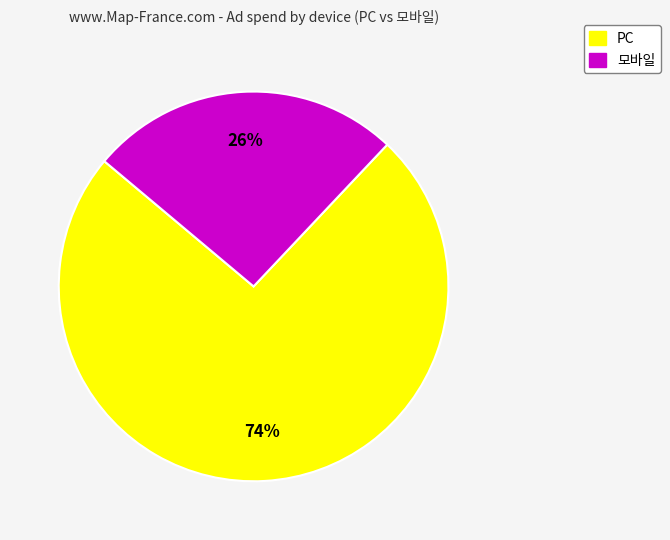

How many segments does this pie chart have?

2